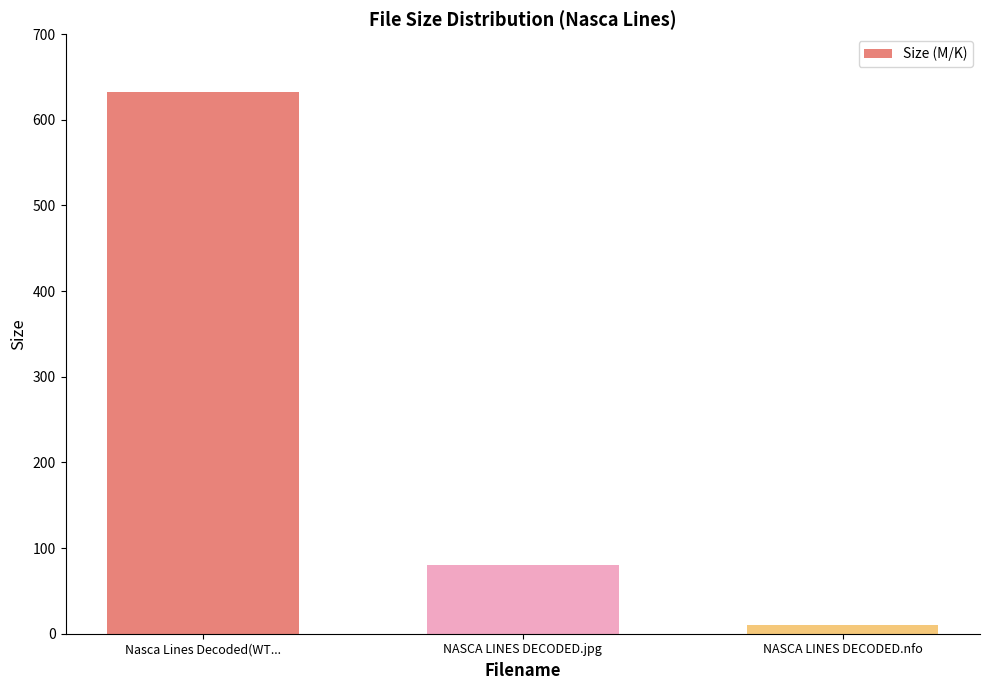

Which label corresponds to the largest value in the chart?

Nasca Lines Decoded(WT...